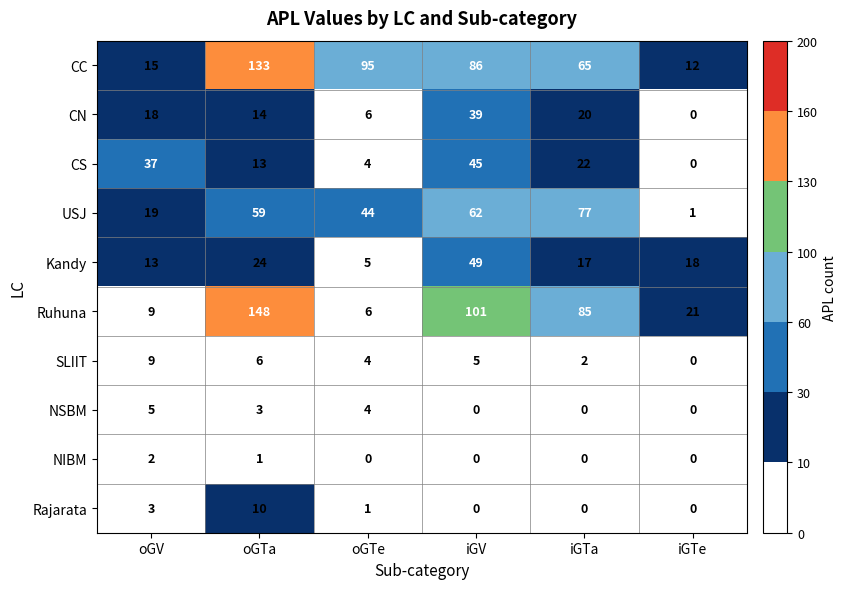

Count the number of data series in this chart.

10